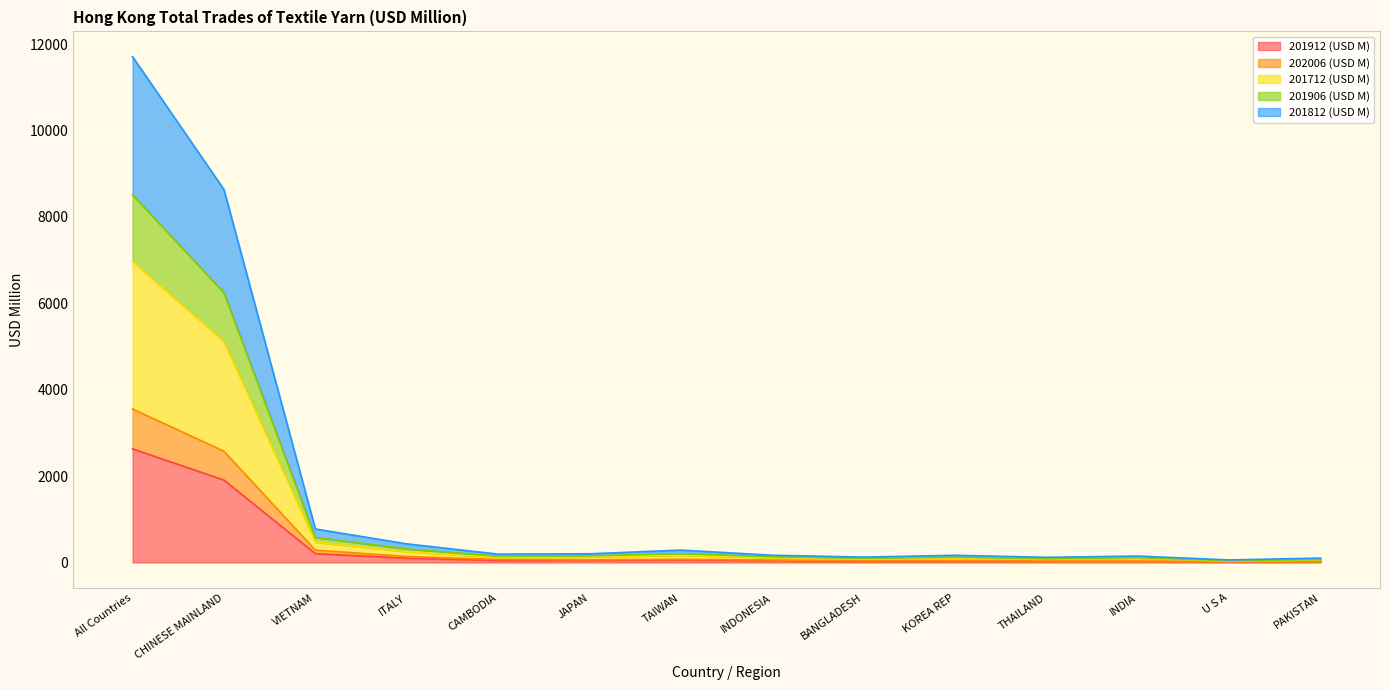

At which category does 202006 (USD M) reach its first local valley?

JAPAN